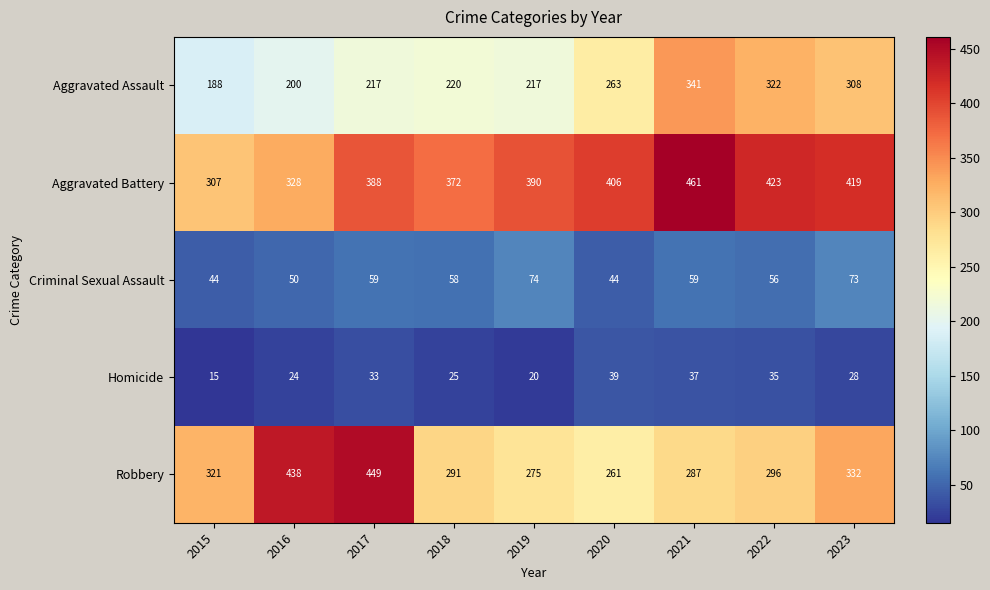

Rank the series at 2021 from lowest to highest value.

Homicide, Criminal Sexual Assault, Robbery, Aggravated Assault, Aggravated Battery